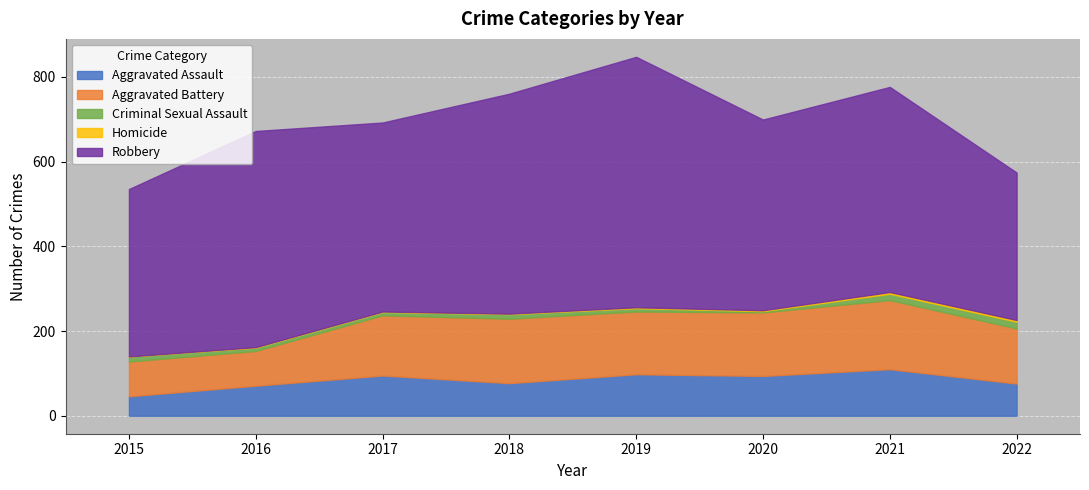

What is the difference between the Robbery values at 2021 and 2016?

26